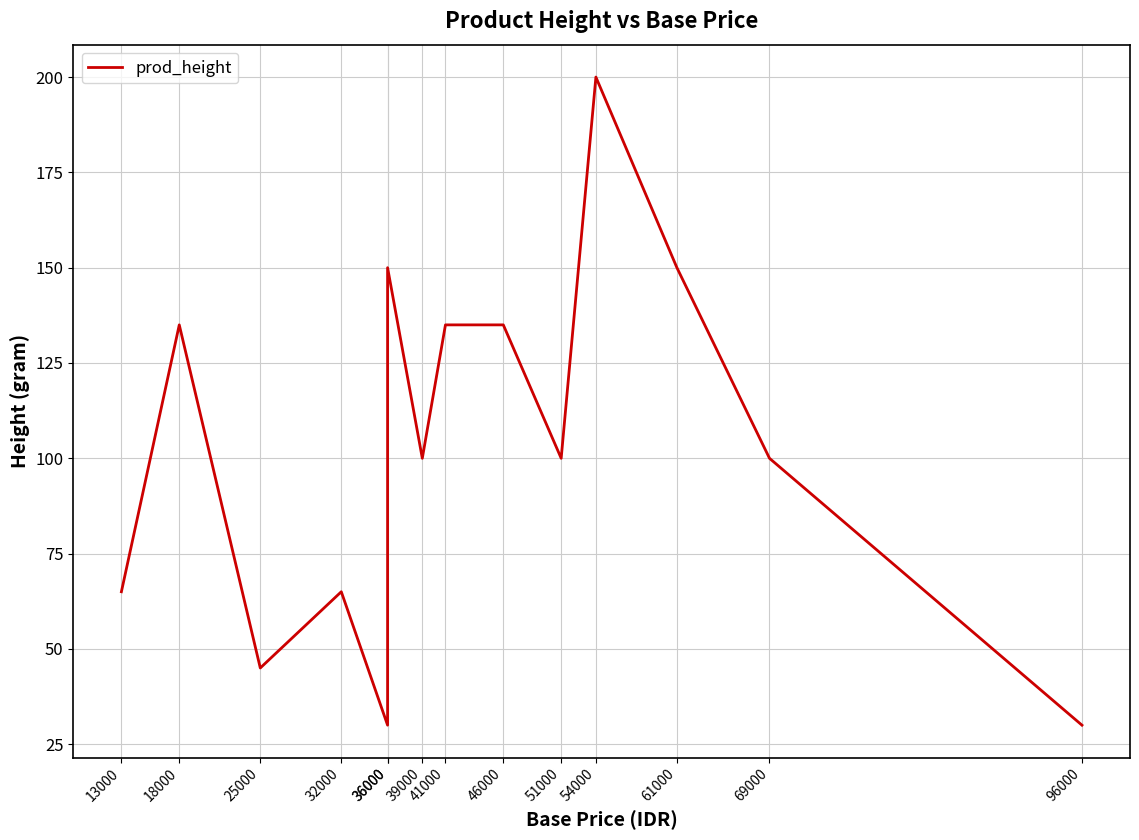

At which label does the data first exceed 100?

18000